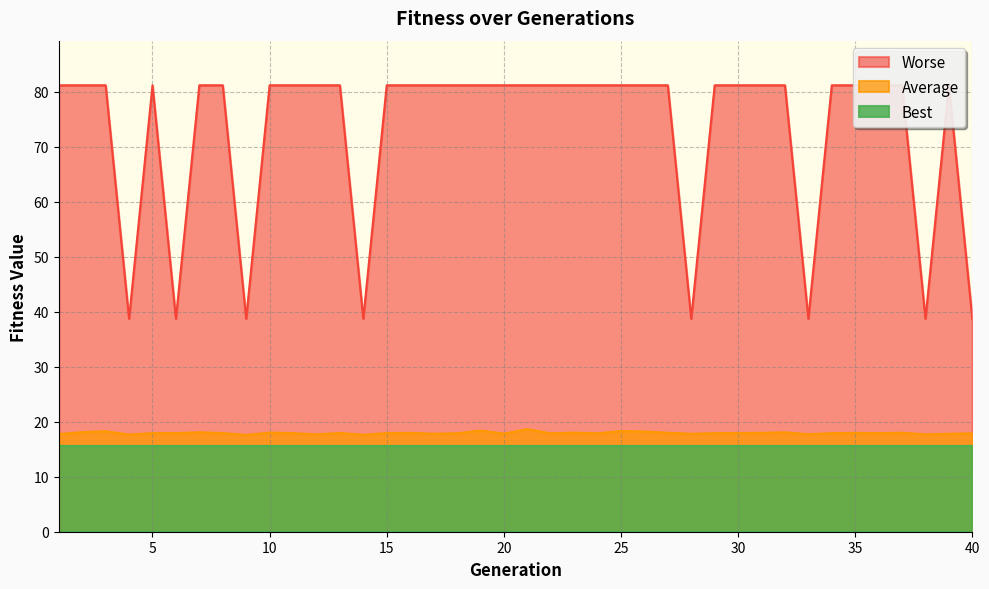

At which label is Average closest to 18?

27